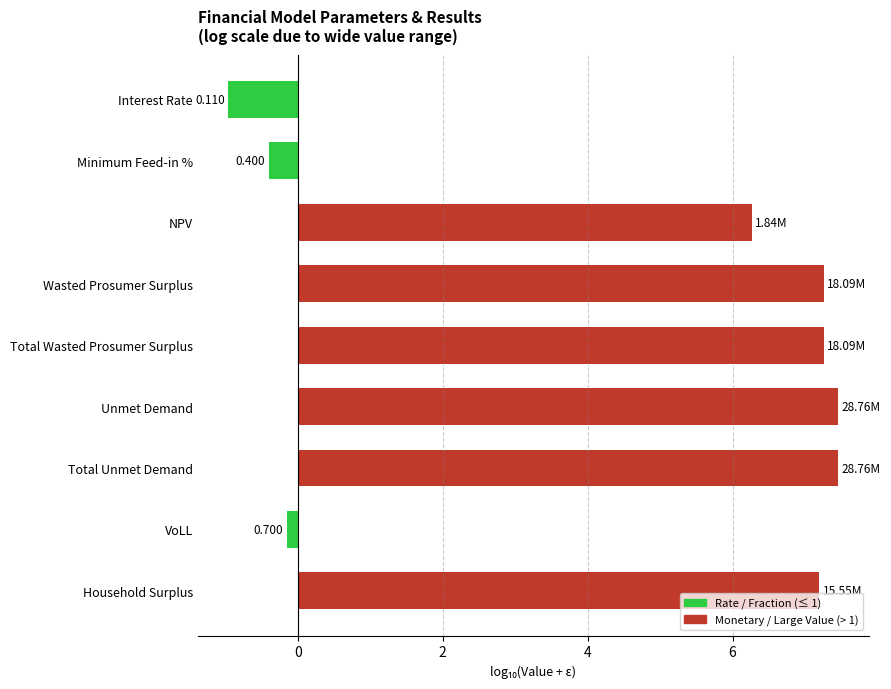

Which has a higher value, NPV or Interest Rate?

NPV